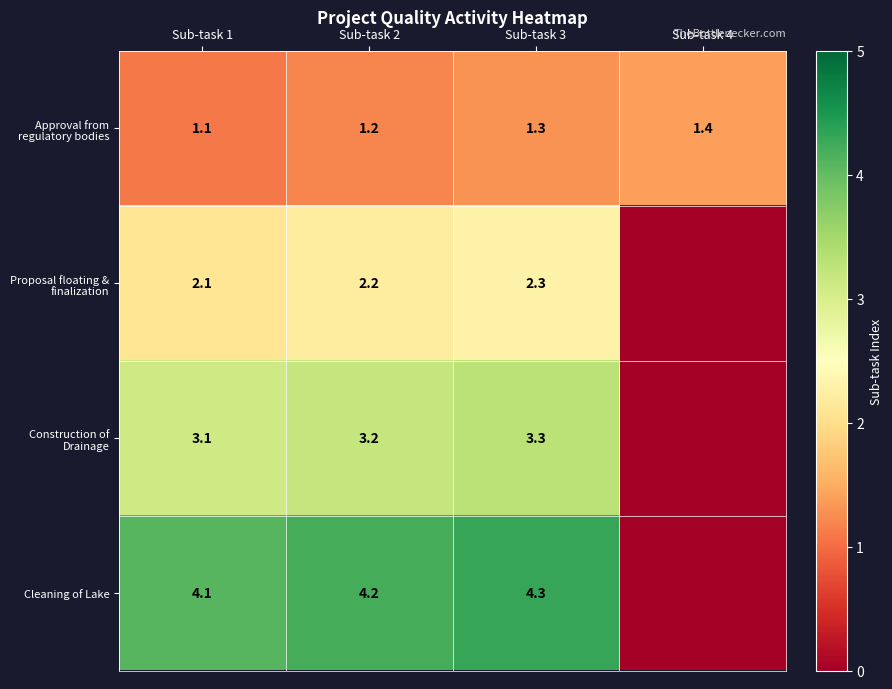

What is the sum of all Approval from regulatory bodies values?

5.0